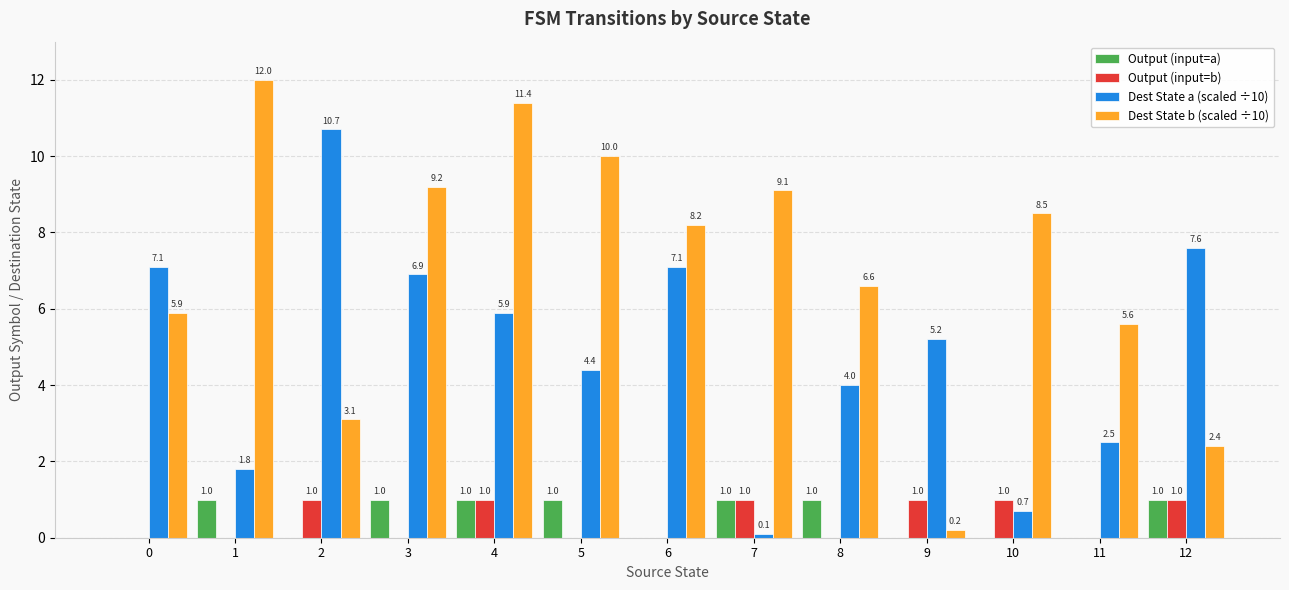

Which series has the largest range (max minus min)?

Dest State b (scaled ÷10)